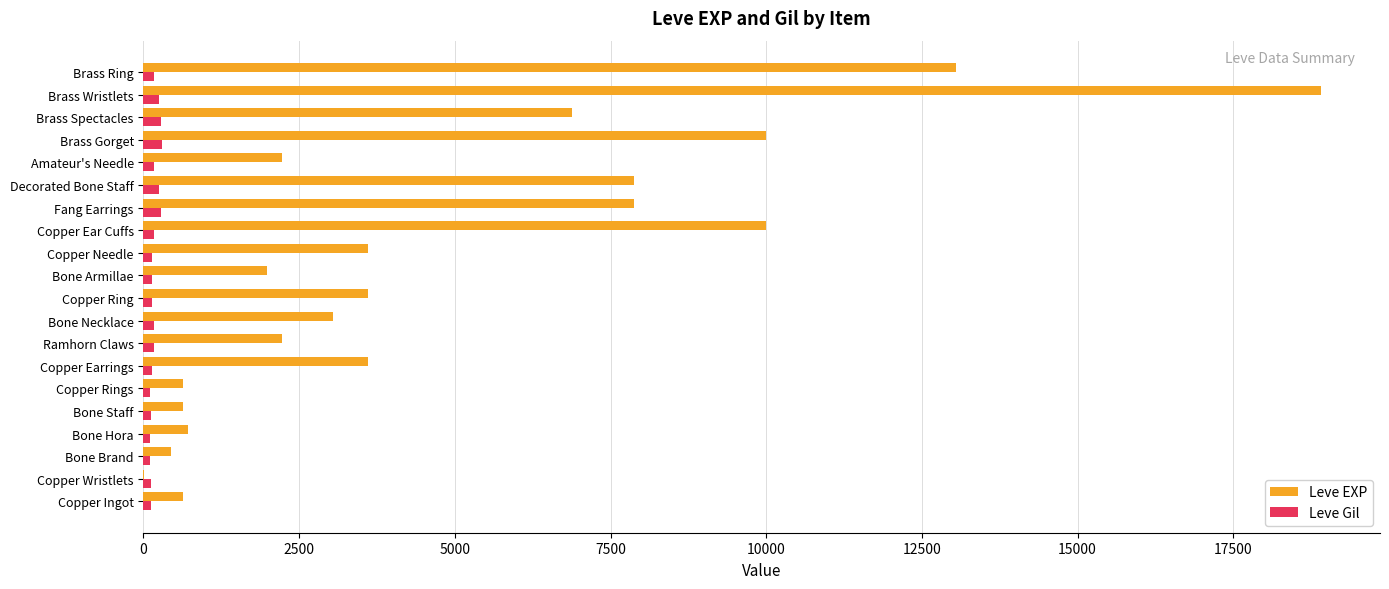

What is the greatest value displayed?

18910